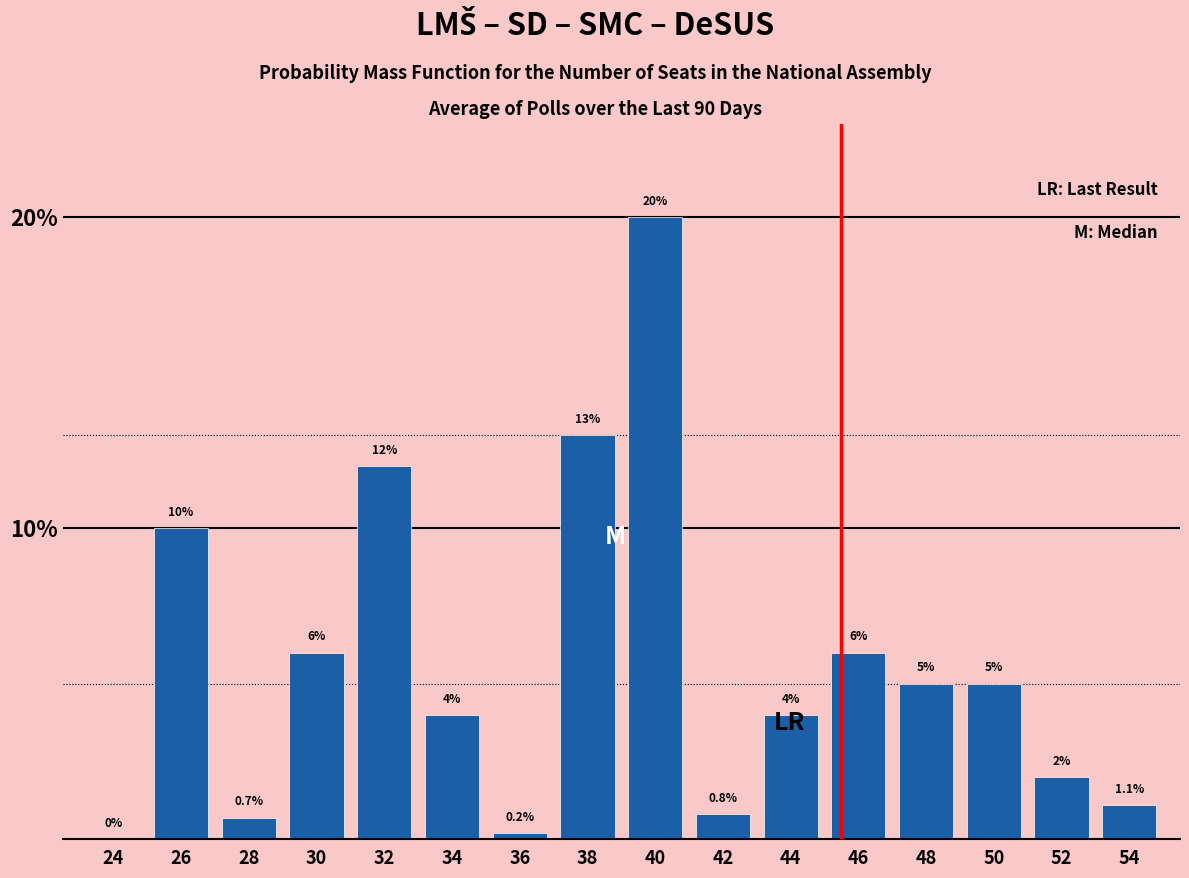

Reading right to left, list all the values displayed in this chart.

54=1.1	52=2.0	50=5.0	48=5.0	46=6.0	44=4.0	42=0.8	40=20.0	38=13.0	36=0.2	34=4.0	32=12.0	30=6.0	28=0.7	26=10.0	24=0.0